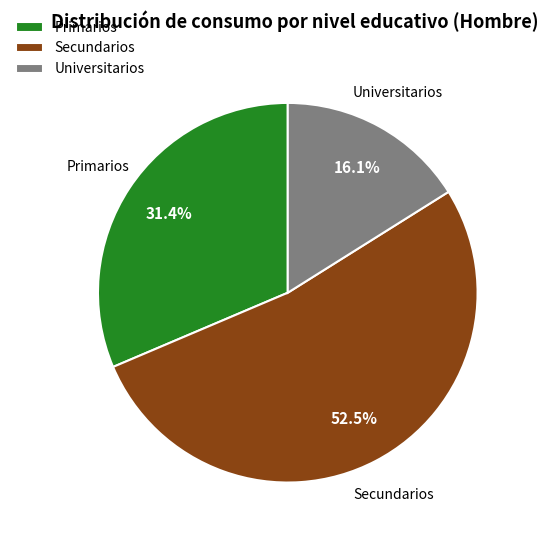

Is it true that Primarios is 31% of the pie?

True